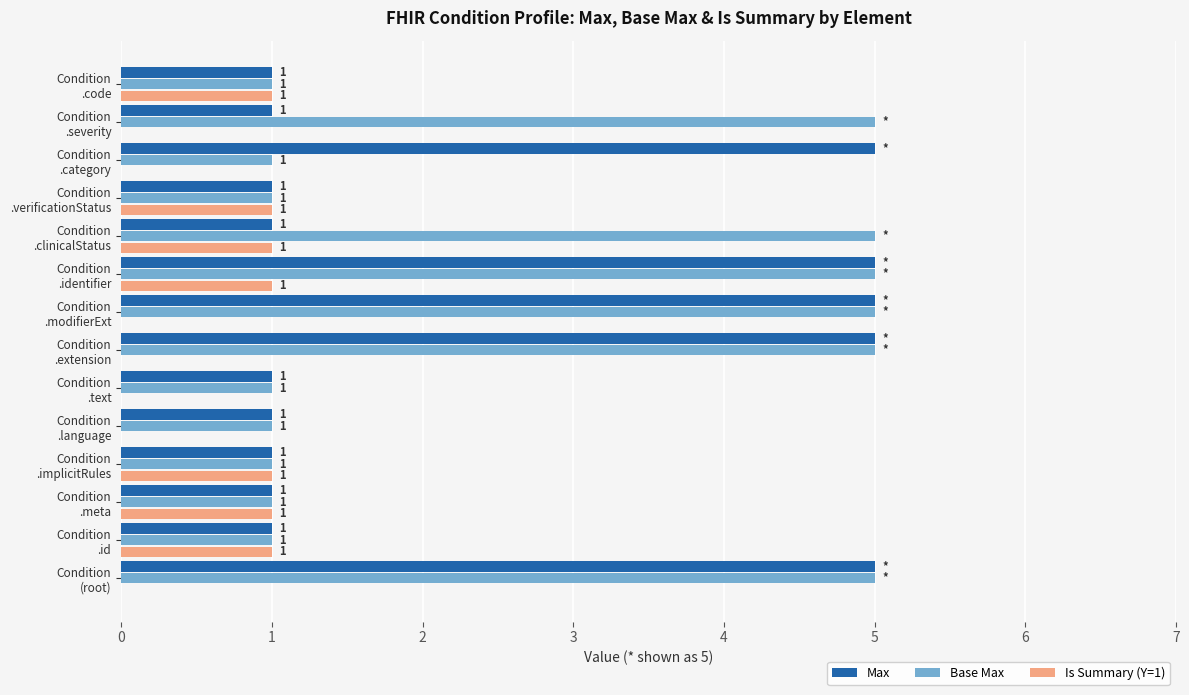

What is the maximum value shown in the chart?

5